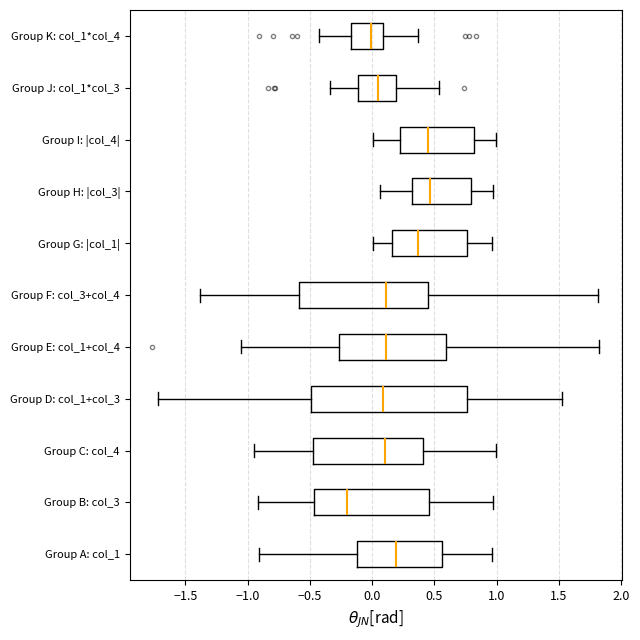

Which box is the widest, from its left edge to its right edge?

Group D: col_1+col_3